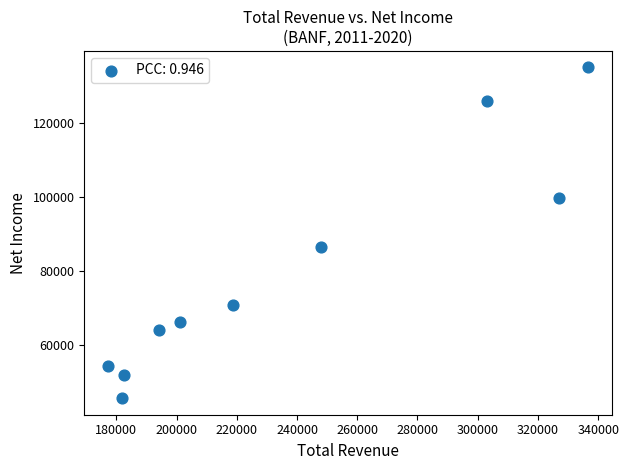

What is the range of X values (max minus min)?

159400